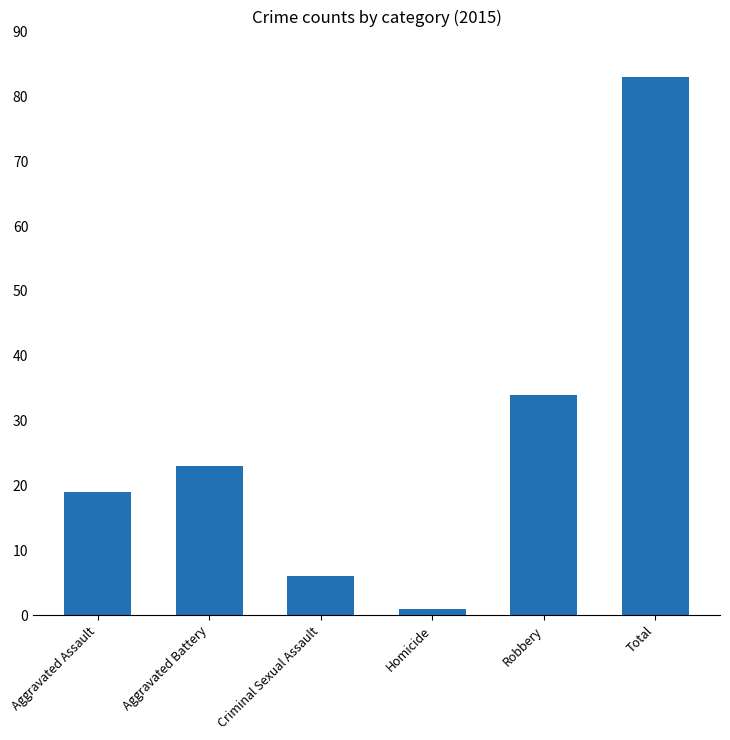

What is the difference between the second highest and second lowest values?

28